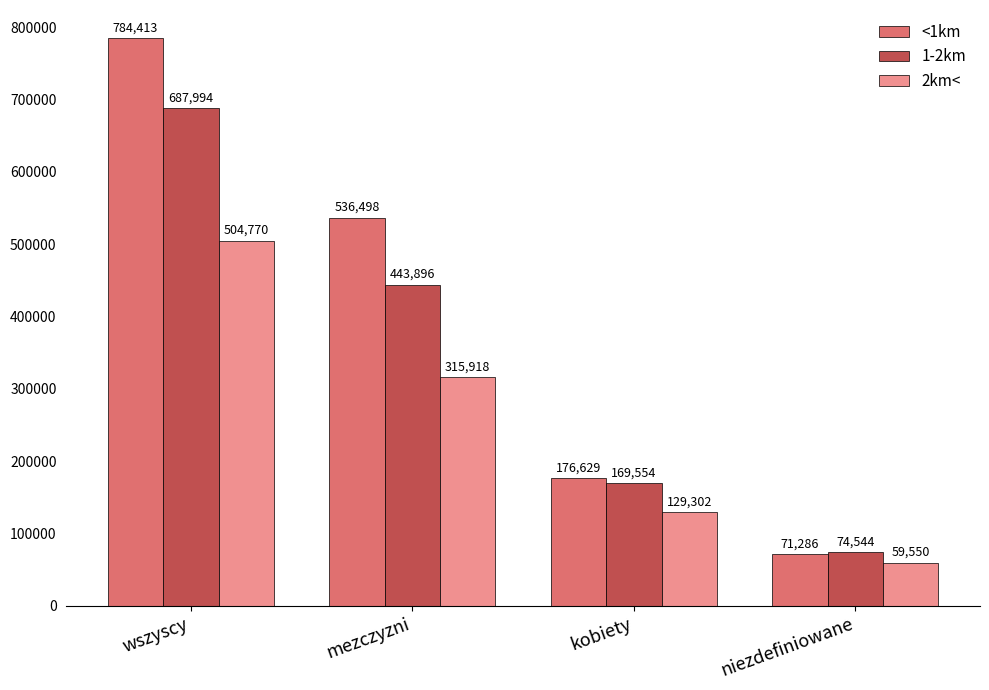

How many categories are shown in the chart?

4